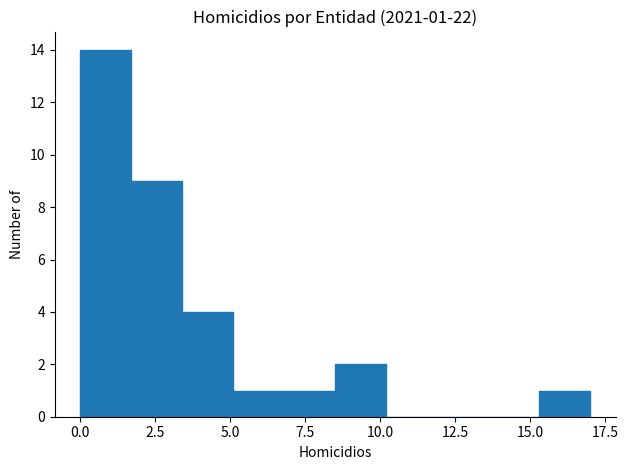

Around what value on the x-axis is the tallest bar? Give the approximate position of its centre, as read against the axis.

1.0